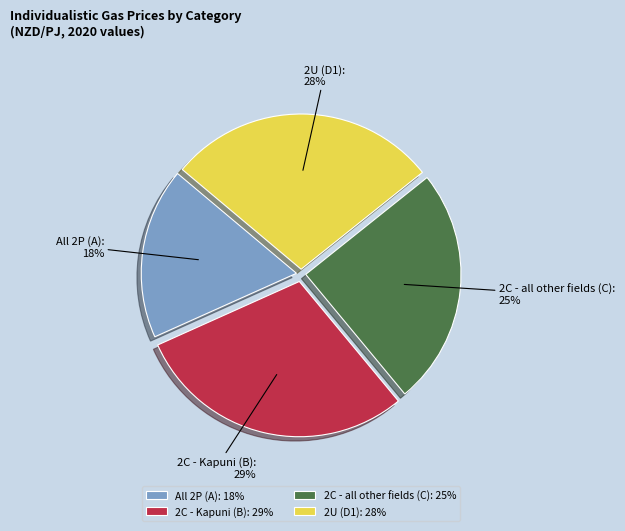

To the nearest percent, what is the combined percentage of 2C - Kapuni (B) and All 2P (A)?

47%